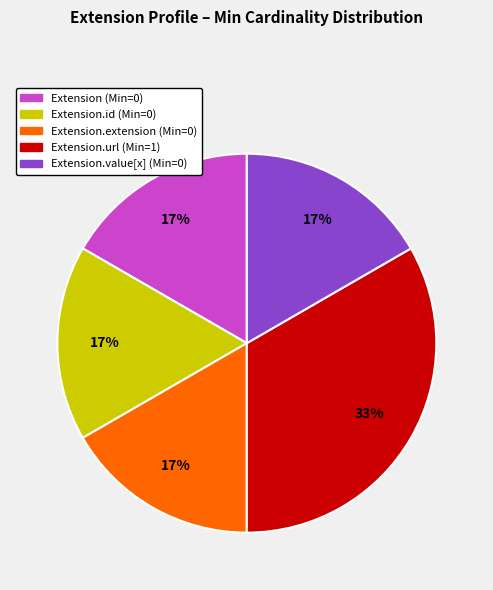

Is there a majority slice in this chart?

No